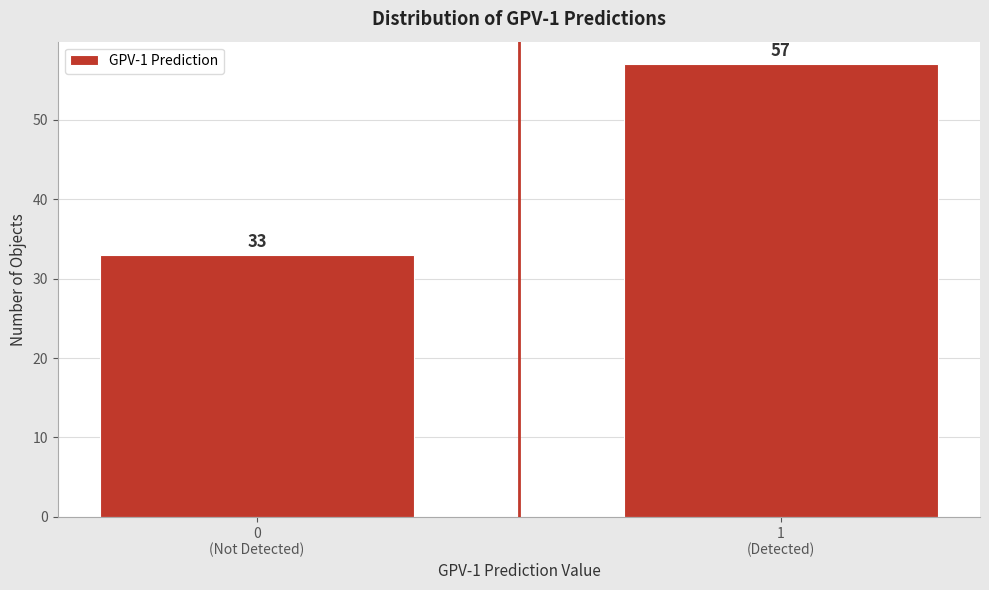

Reading left to right, list all the values displayed in this chart.

33	57